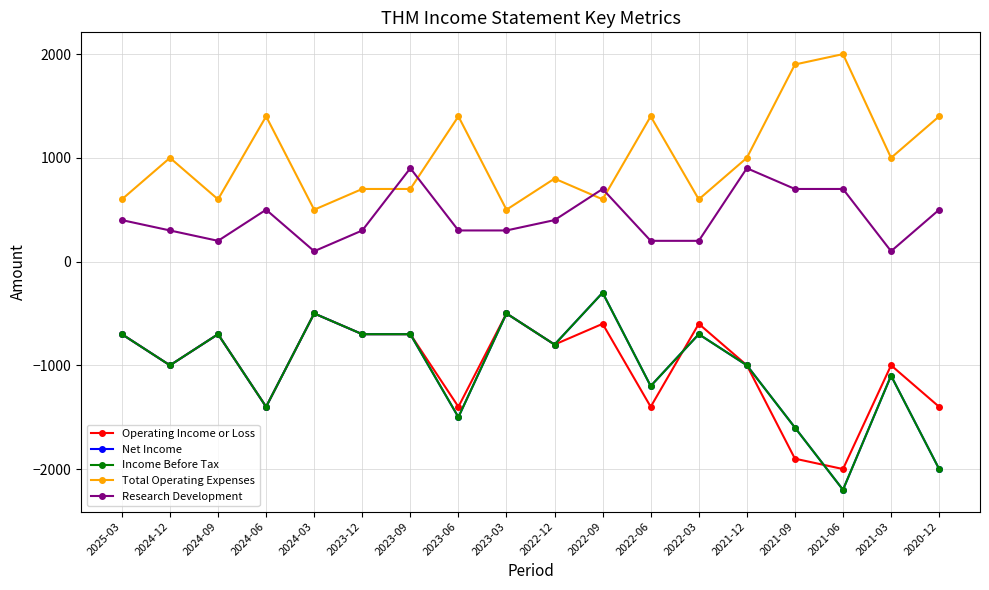

Is this an area chart (filled region under the line)?

No